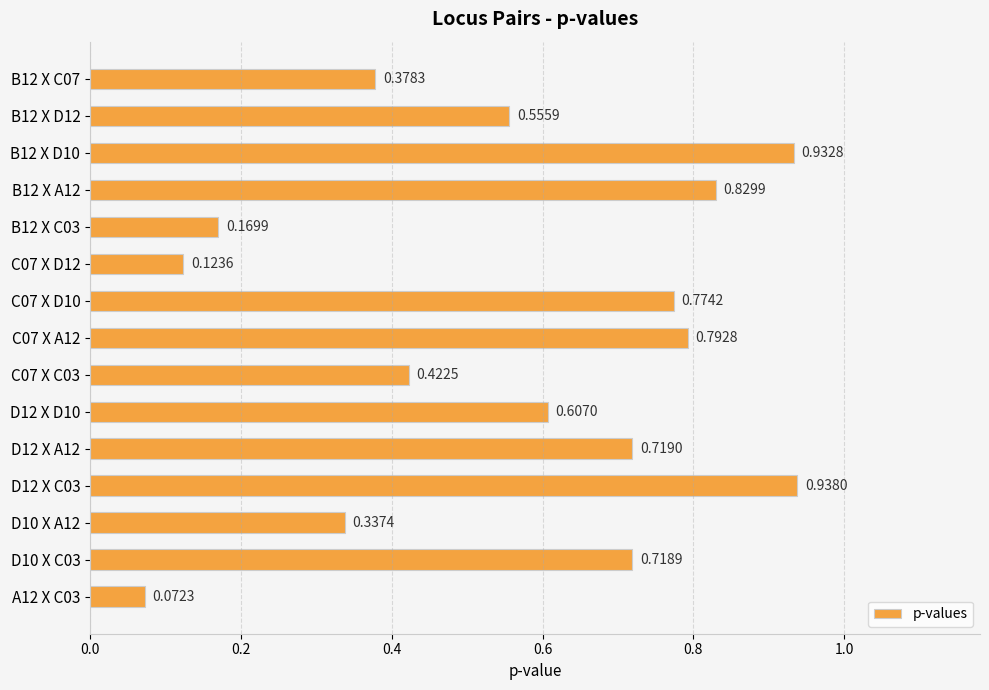

Rank the categories by value from highest to lowest.

D12 X C03, B12 X D10, B12 X A12, C07 X A12, C07 X D10, D12 X A12, D10 X C03, D12 X D10, B12 X D12, C07 X C03, B12 X C07, D10 X A12, B12 X C03, C07 X D12, A12 X C03